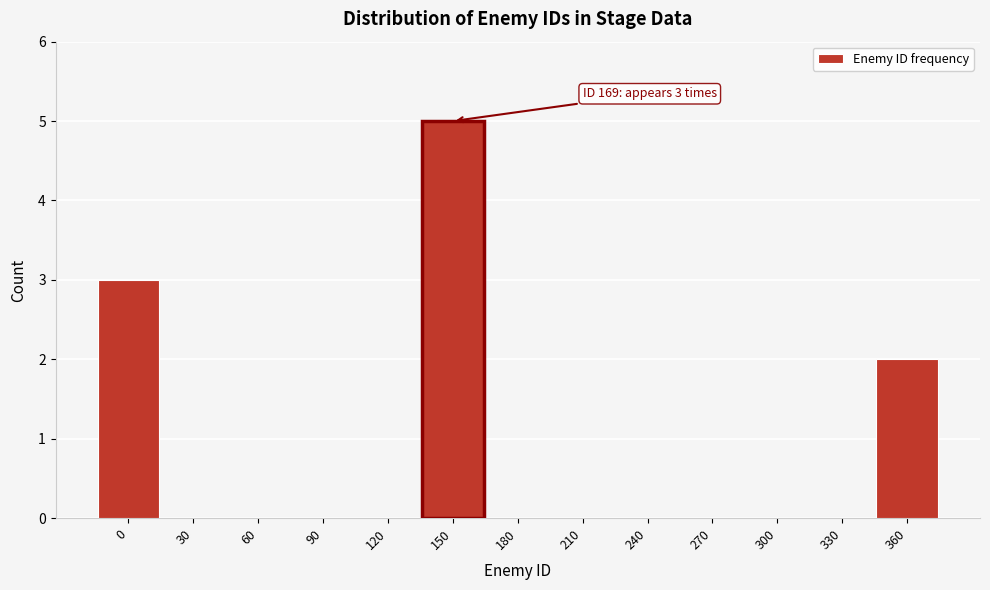

Reading left to right, what are all the values shown in this chart?

0=3	30=0	60=0	90=0	120=0	150=5	180=0	210=0	240=0	270=0	300=0	330=0	360=2